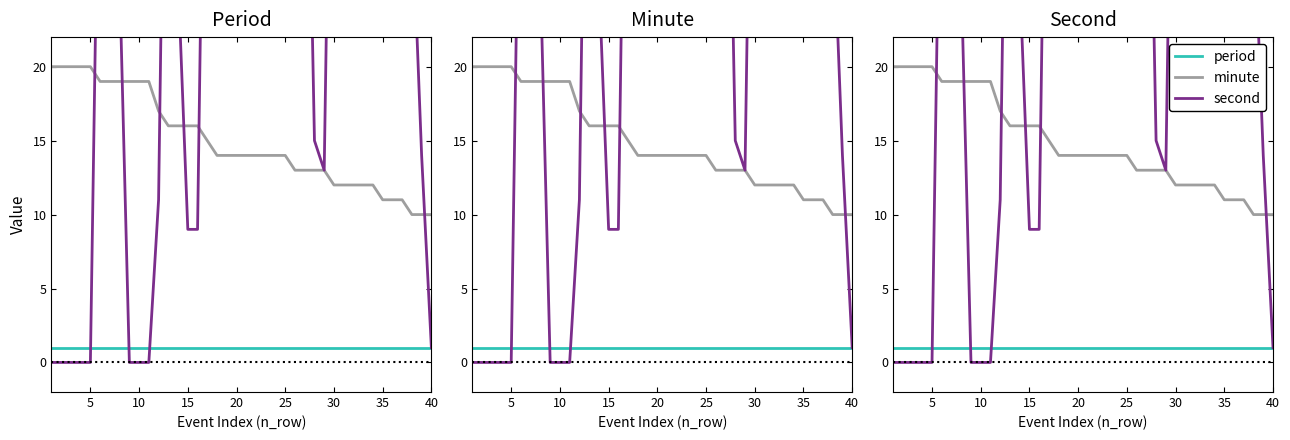

True or false: minute has a value of 16 at 15.

True